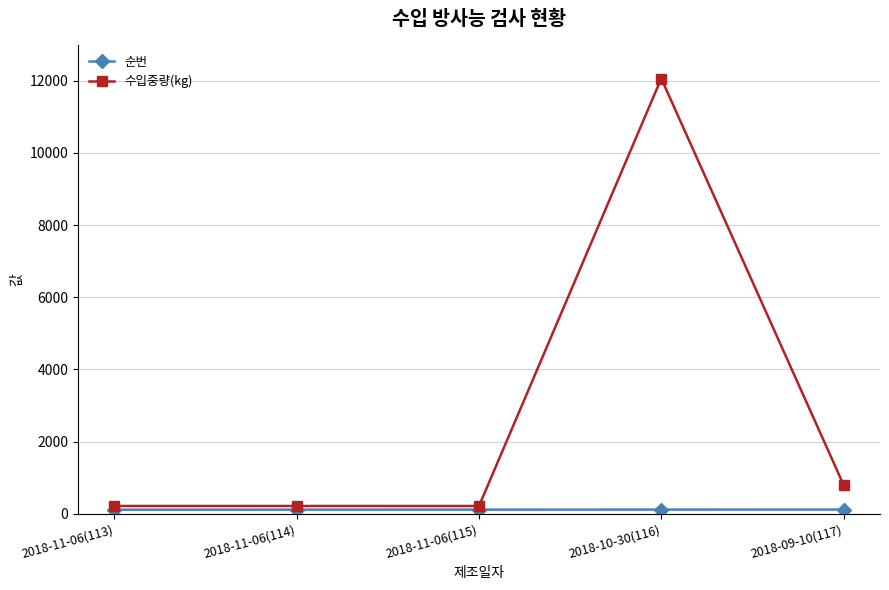

Which series has the widest spread of values?

수입중량(kg)